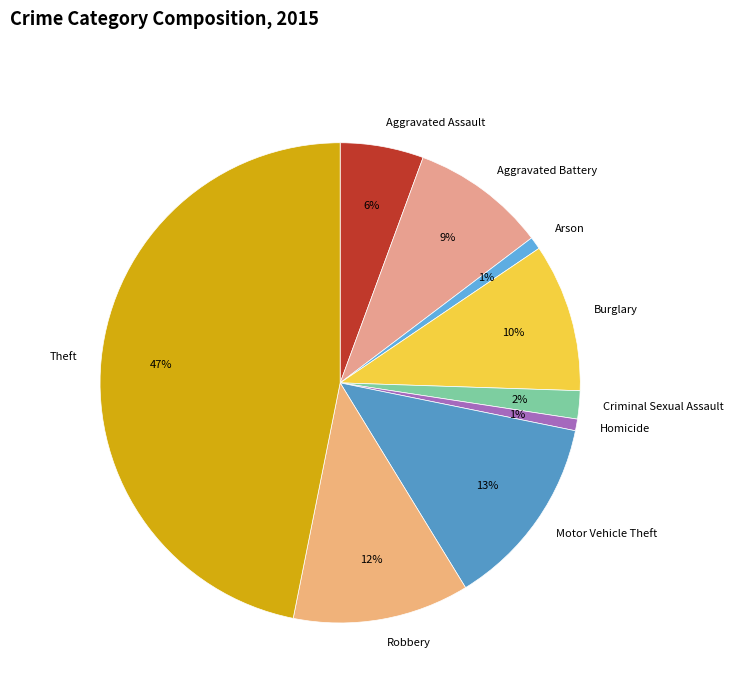

How many segments does this pie chart have?

9